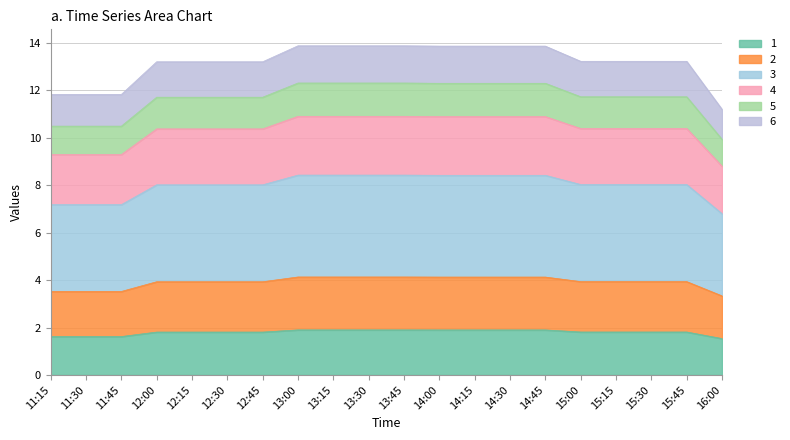

Which label corresponds to the smallest value in the chart?

16:00